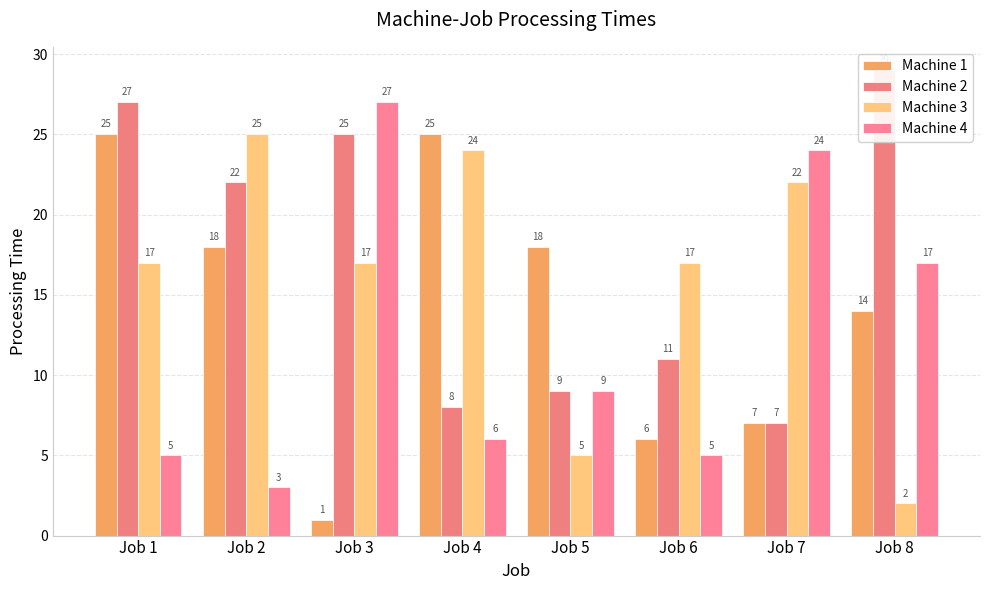

Reading left to right, transcribe all the data shown in this chart.

Machine 1: Job 1=25	Job 2=18	Job 3=1	Job 4=25	Job 5=18	Job 6=6	Job 7=7	Job 8=14
Machine 2: Job 1=27	Job 2=22	Job 3=25	Job 4=8	Job 5=9	Job 6=11	Job 7=7	Job 8=29
Machine 3: Job 1=17	Job 2=25	Job 3=17	Job 4=24	Job 5=5	Job 6=17	Job 7=22	Job 8=2
Machine 4: Job 1=5	Job 2=3	Job 3=27	Job 4=6	Job 5=9	Job 6=5	Job 7=24	Job 8=17